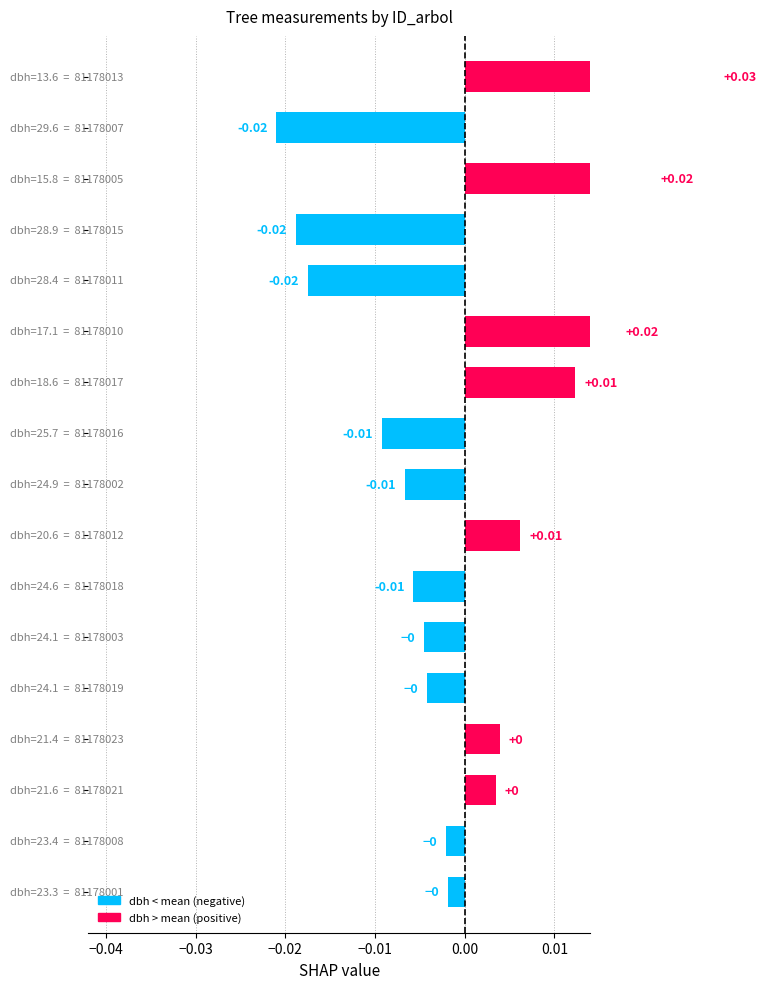

The value at −0.03 is 0.0. True or false?

True